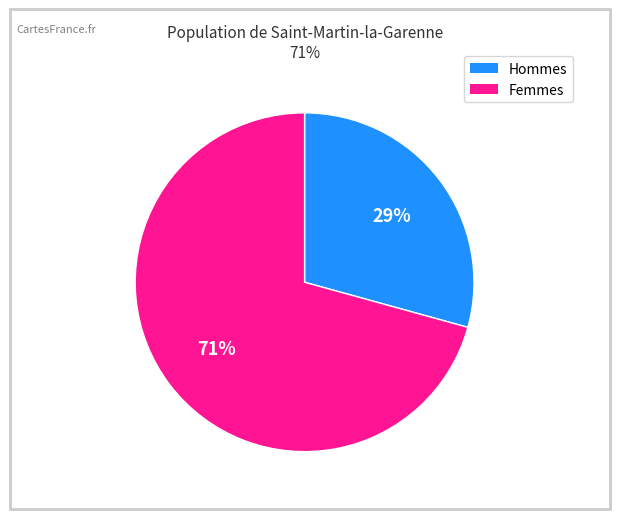

To the nearest percent, what is the average slice percentage?

50%